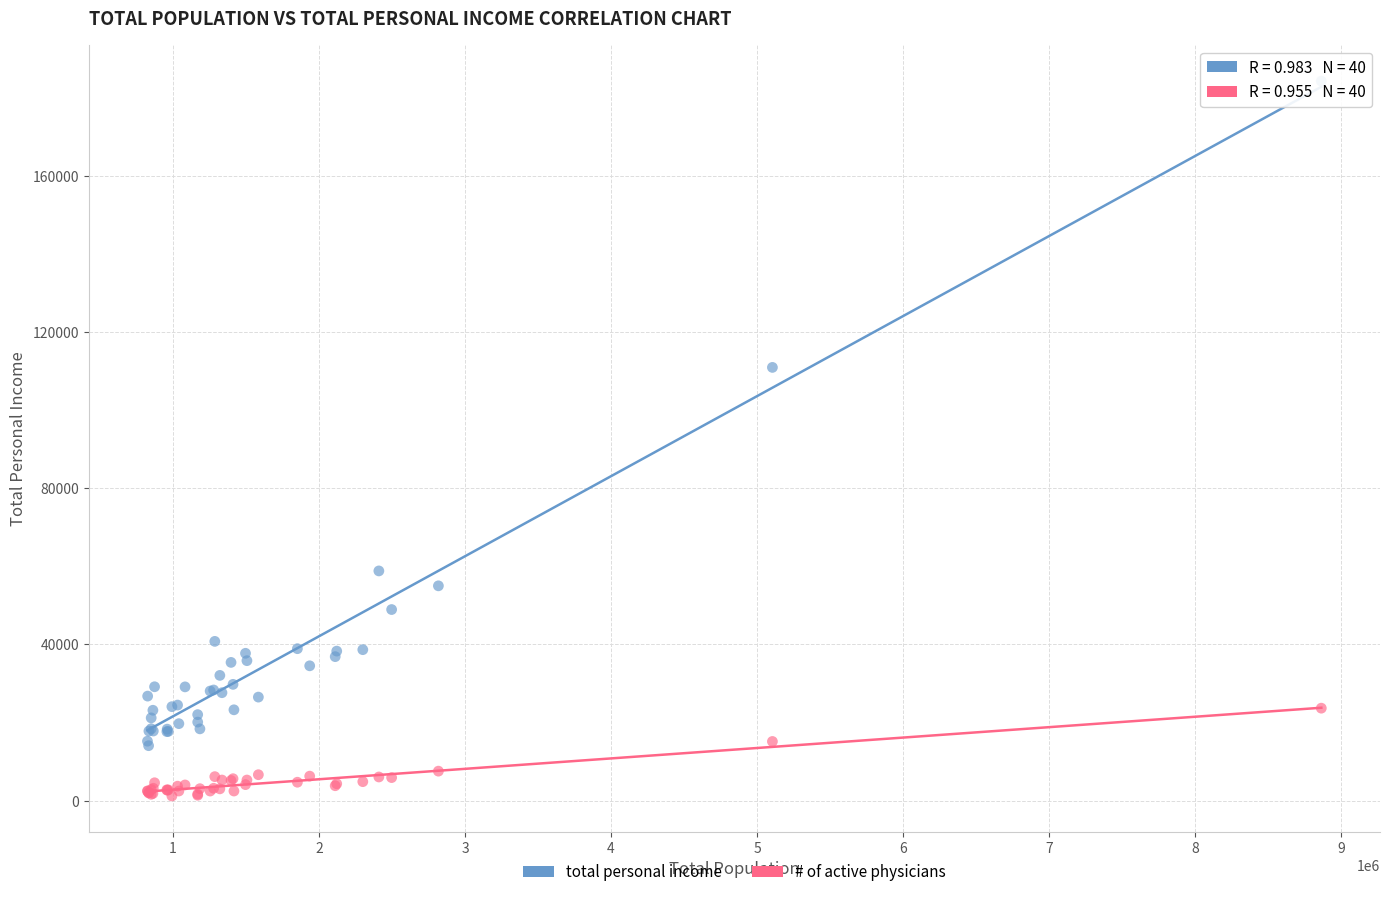

Which series reaches the maximum Y coordinate?

total personal income